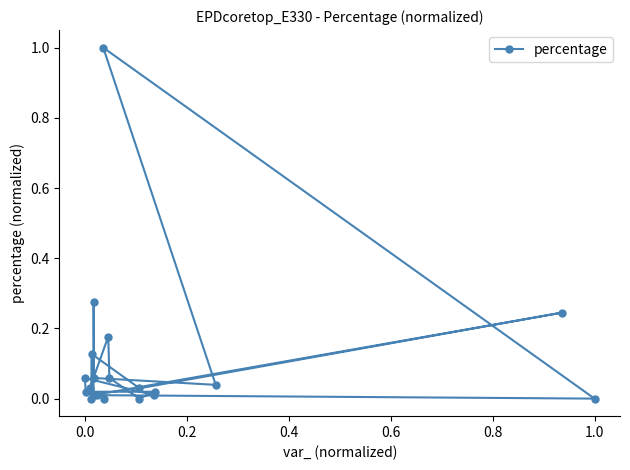

What is the difference between the maximum and minimum values?

1.0